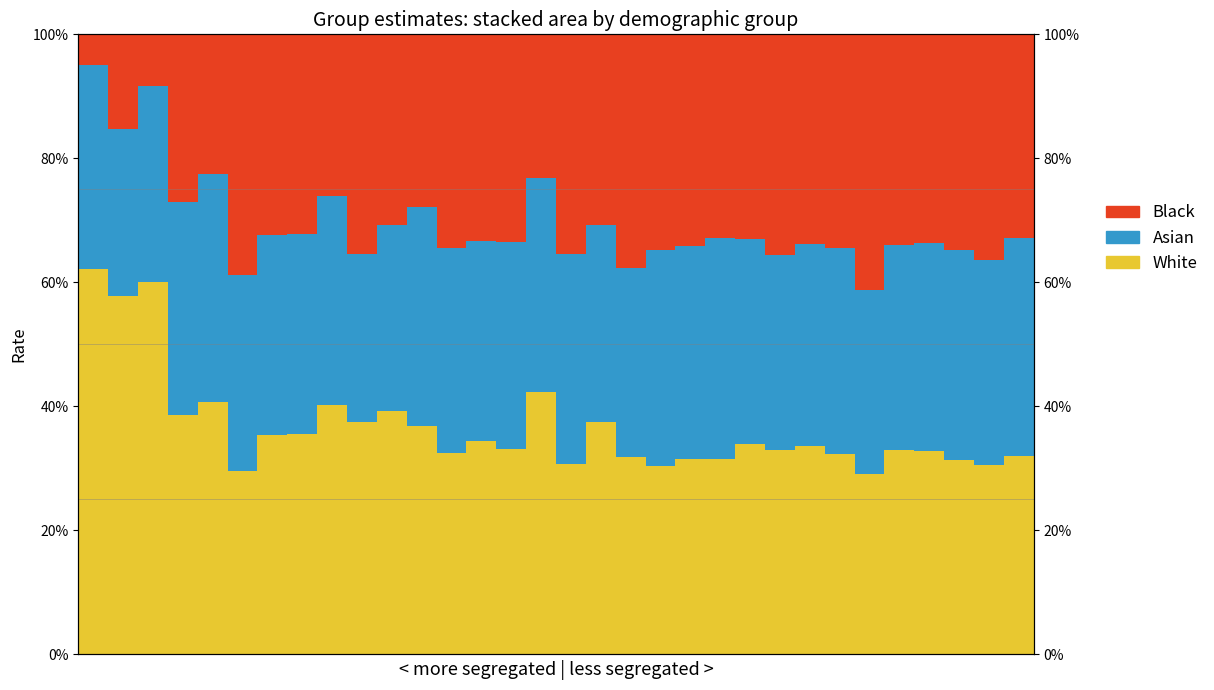

What is the value of the Black bar at the 29th from the left?

0.3